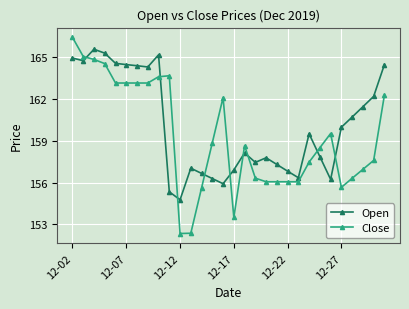

List the series in order of their peak value, highest first.

Close, Open